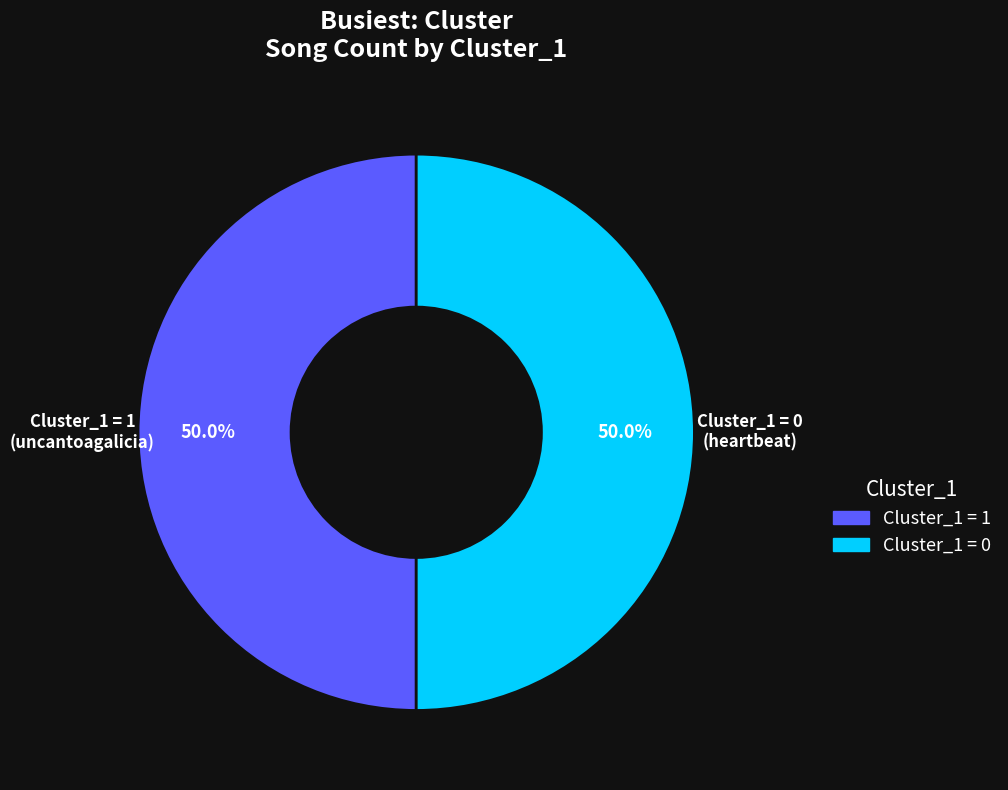

Count the number of slices in the pie.

2